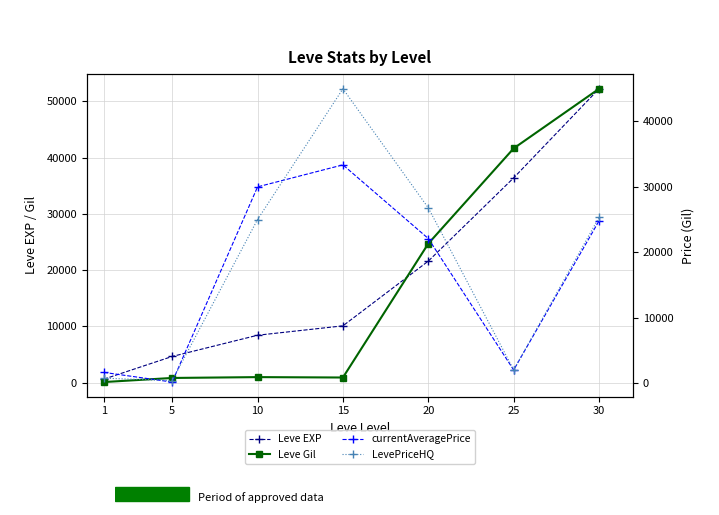

Where is the first local minimum for LevePriceHQ?

5